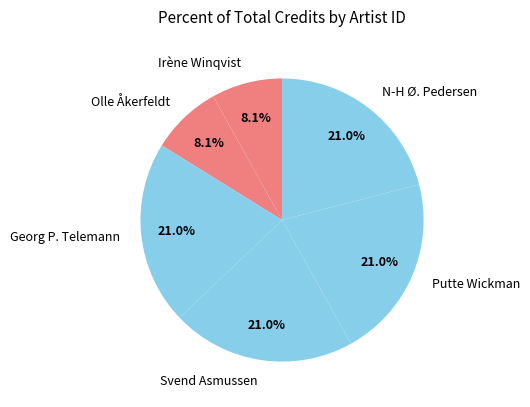

What is the ratio of the value at Irène Winqvist to the value at Olle Åkerfeldt?

1.0